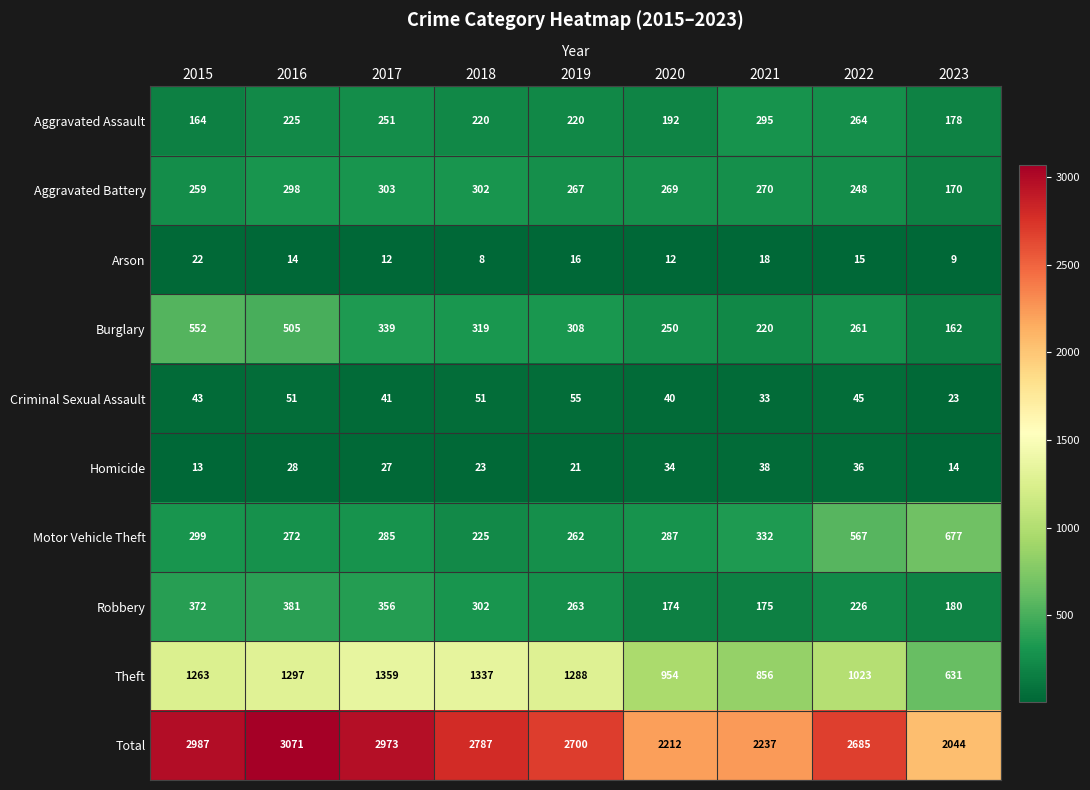

The value of Criminal Sexual Assault at 2020 is 11. True or false?

False